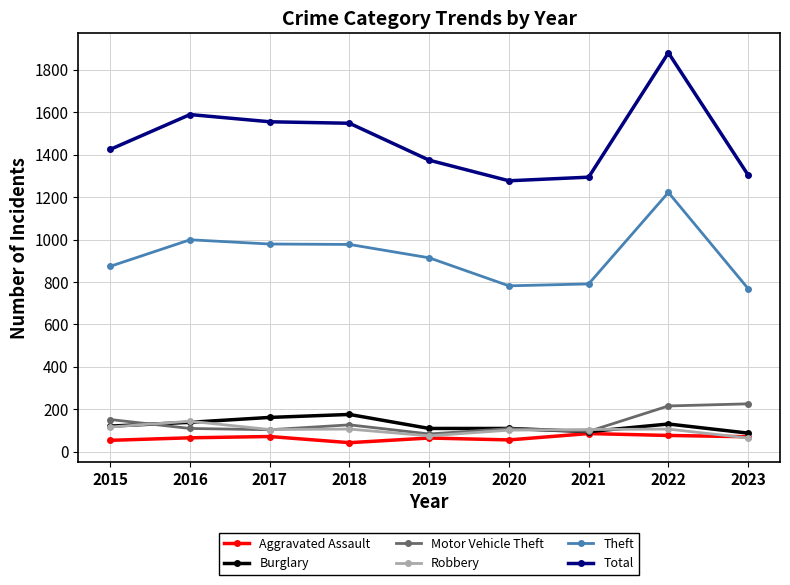

Where does the Motor Vehicle Theft series first go above 110?

2015